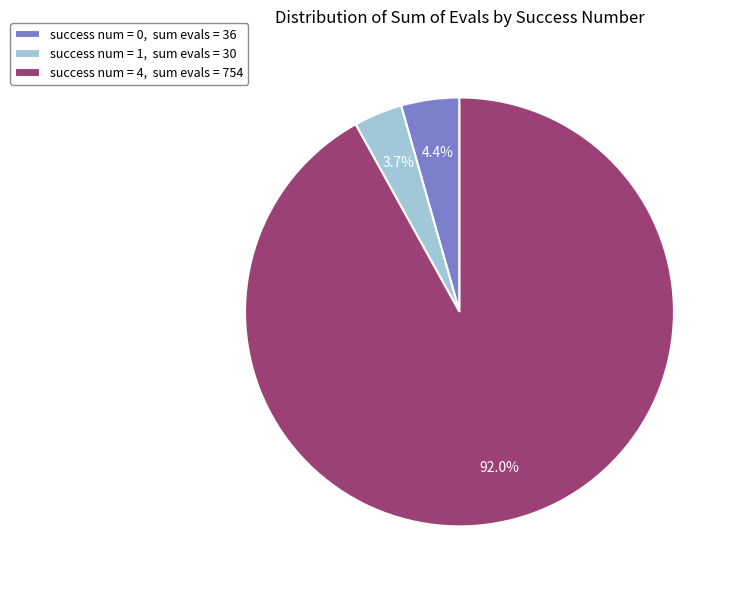

Which has a higher value, success num = 0, sum evals = 36 or success num = 1, sum evals = 30?

success num = 0, sum evals = 36